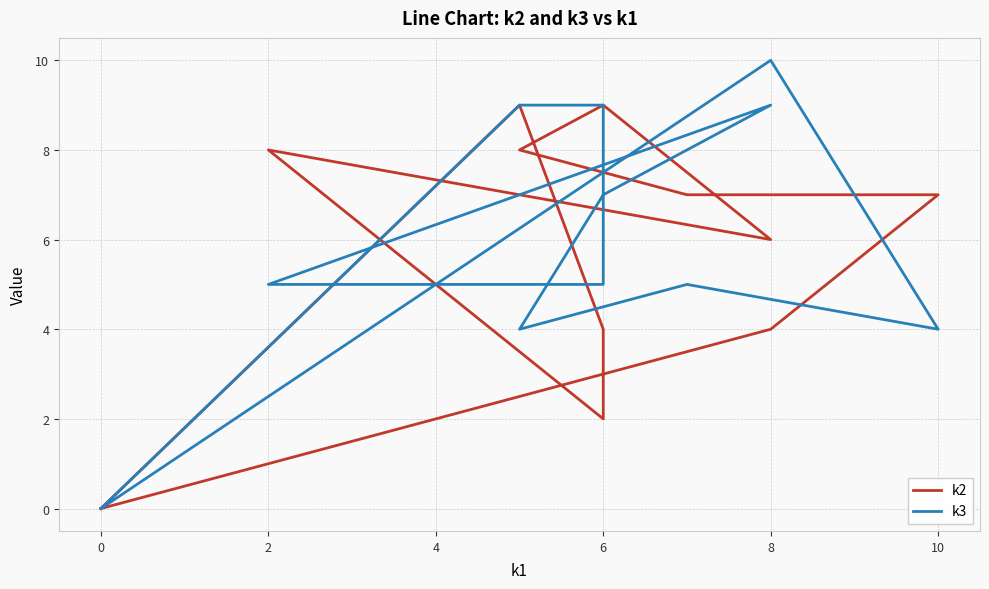

The k2 series shows 3 at 6. True or false?

False